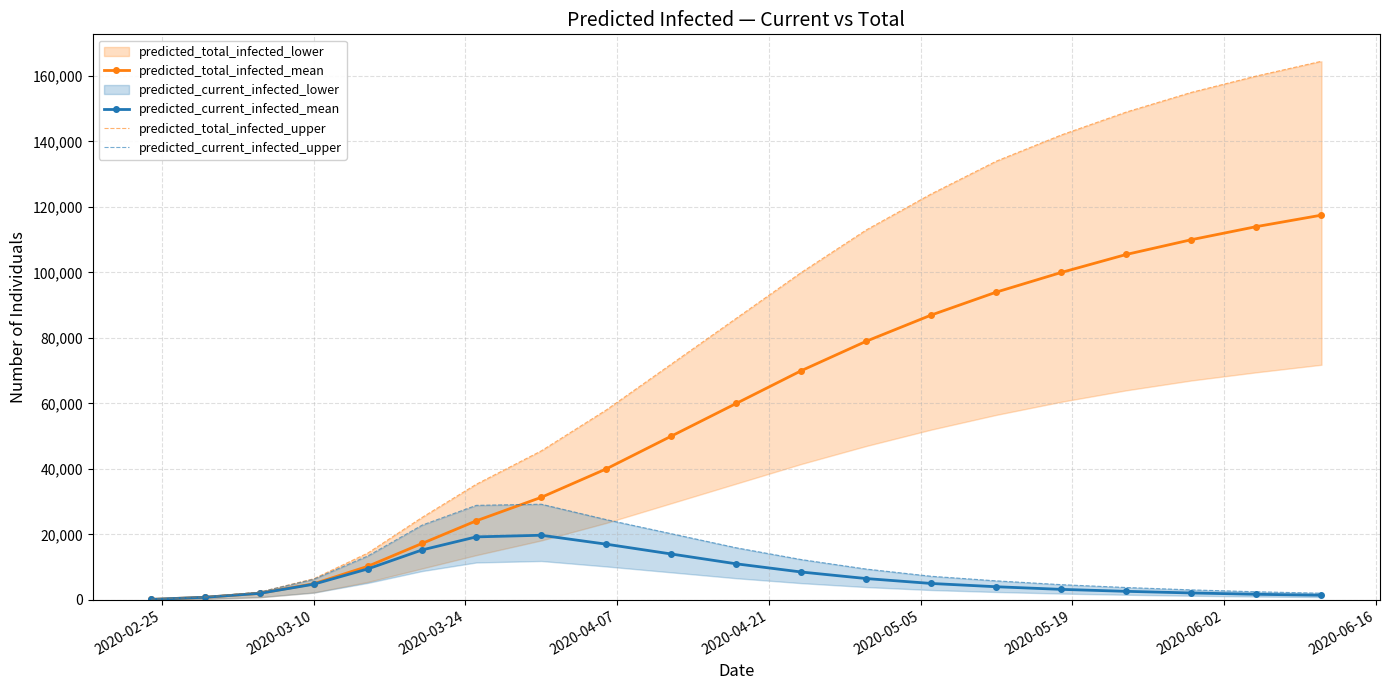

True or false: predicted_total_infected_mean has more than 1 points higher than both neighbors.

False